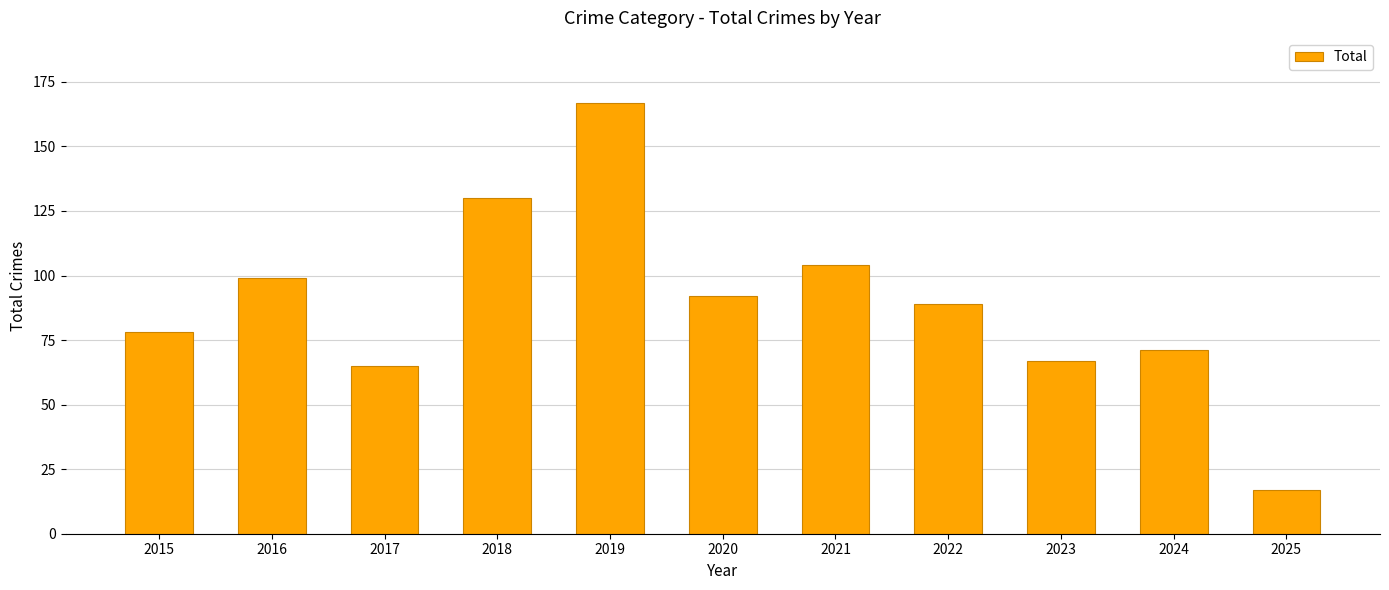

What is the value of the 4th bar from the left?

130